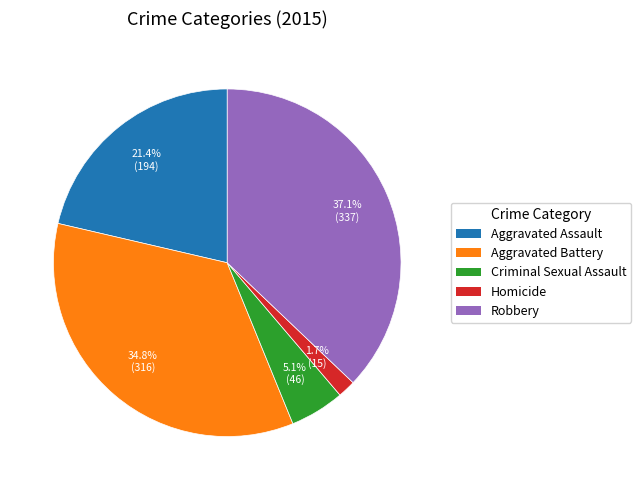

To the nearest percent, what percentage of the pie is Homicide?

2%